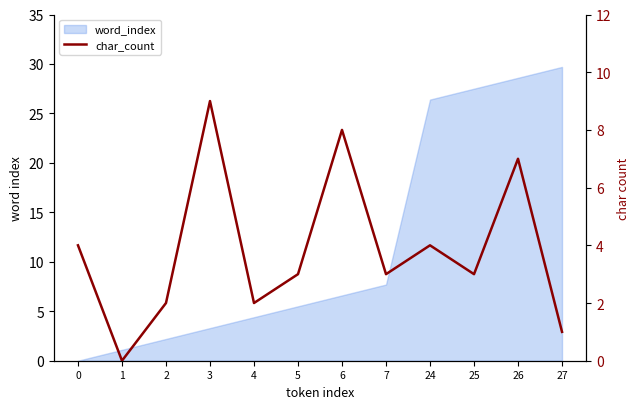

True or false: the data shows 9 at 3.

True